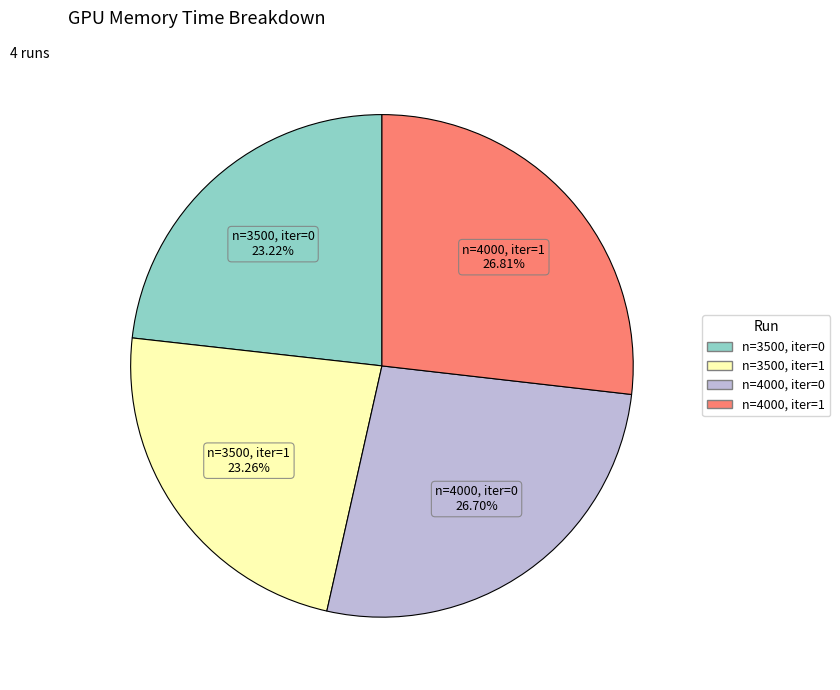

To the nearest percent, what is the difference between the largest and smallest slice percentages?

4%